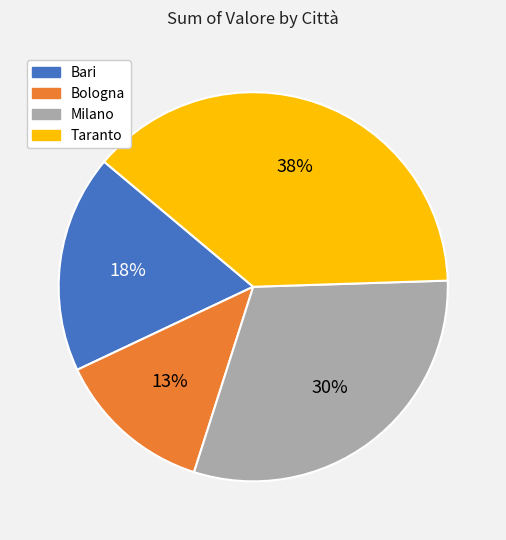

The Bologna slice represents 13% of the pie. True or false?

True